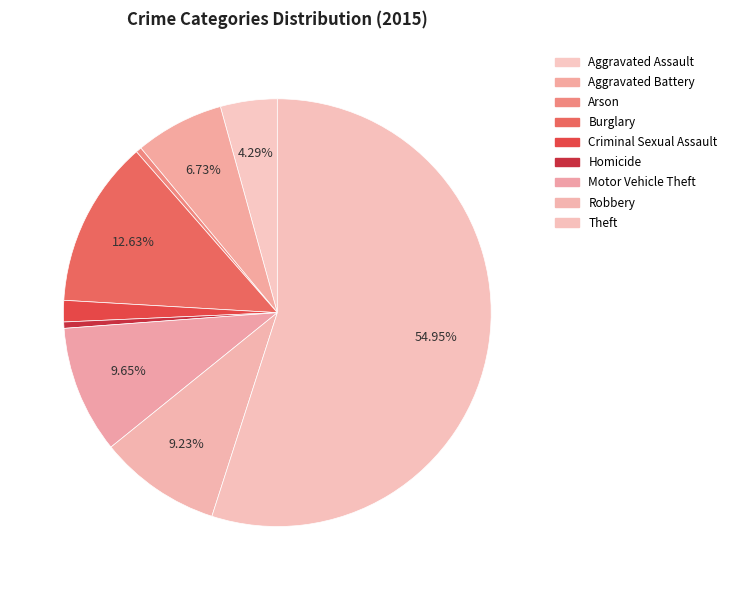

Does Theft represent more than half of the total?

Yes